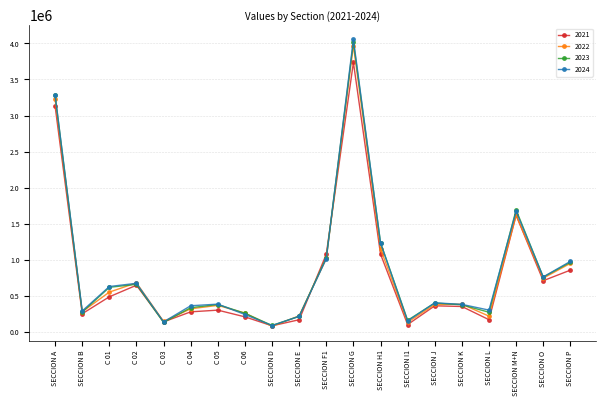

What is the label of the 15th point from the right?

C 04